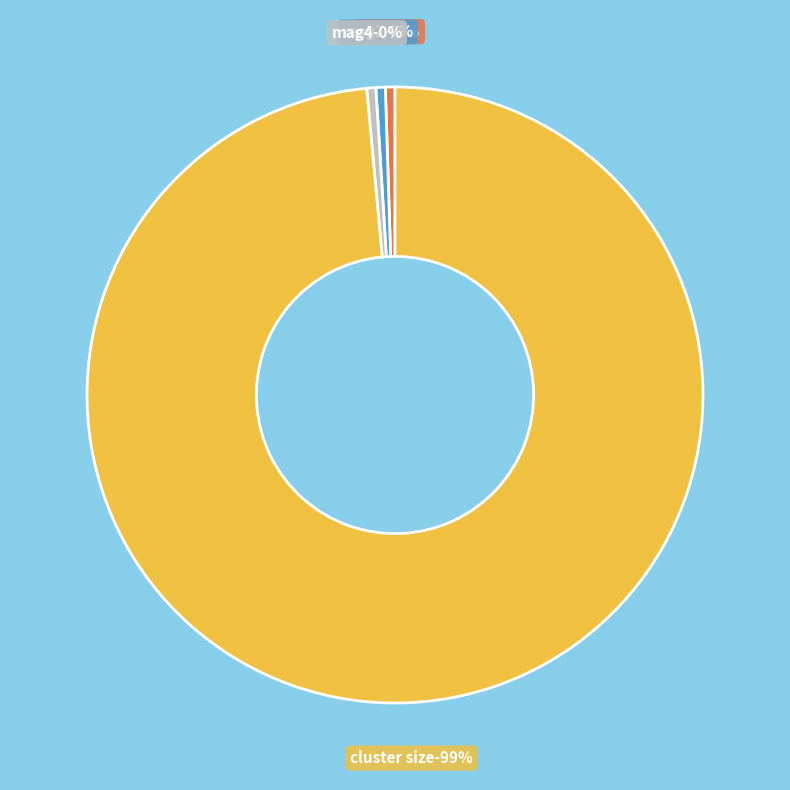

Combined, what portion of the pie is mag and mag2?

1.0%